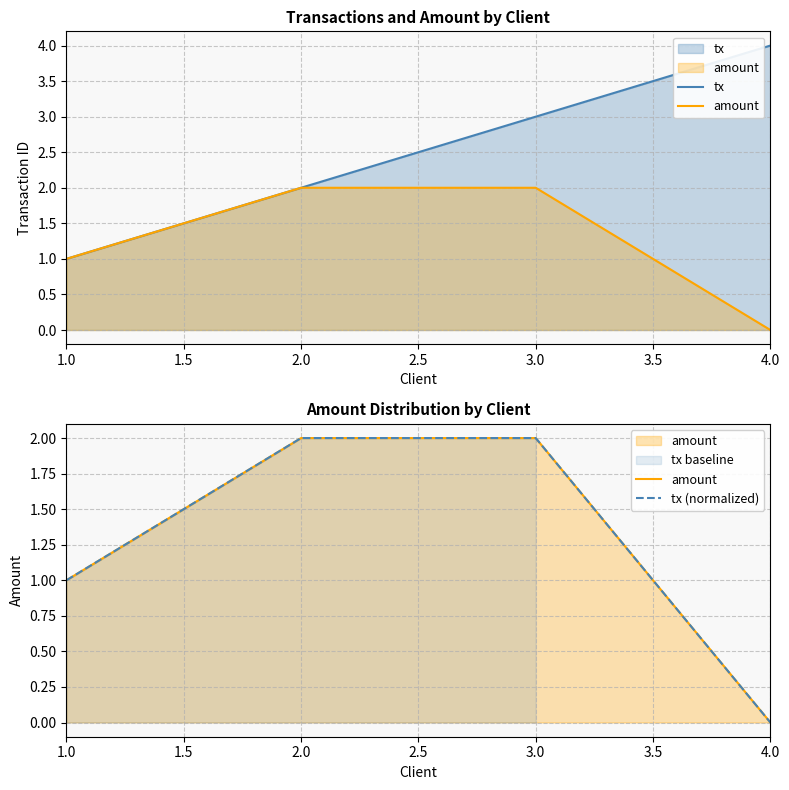

What is the difference between the maximum and minimum values in the tx series?

3